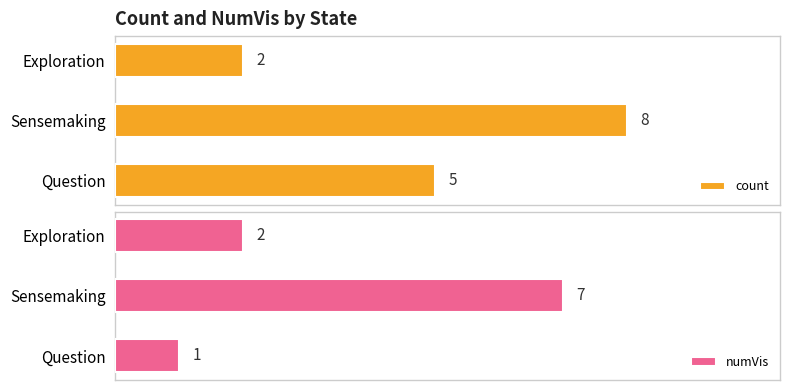

What is the difference between the maximum and second lowest values in the count series?

3